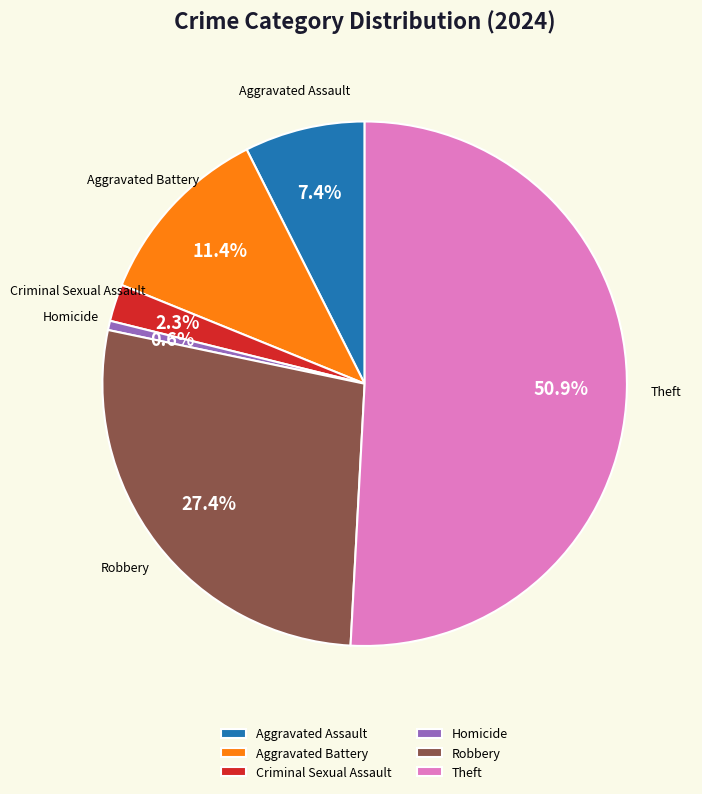

Approximately how many times larger is the value at Theft compared to Aggravated Battery?

4.5